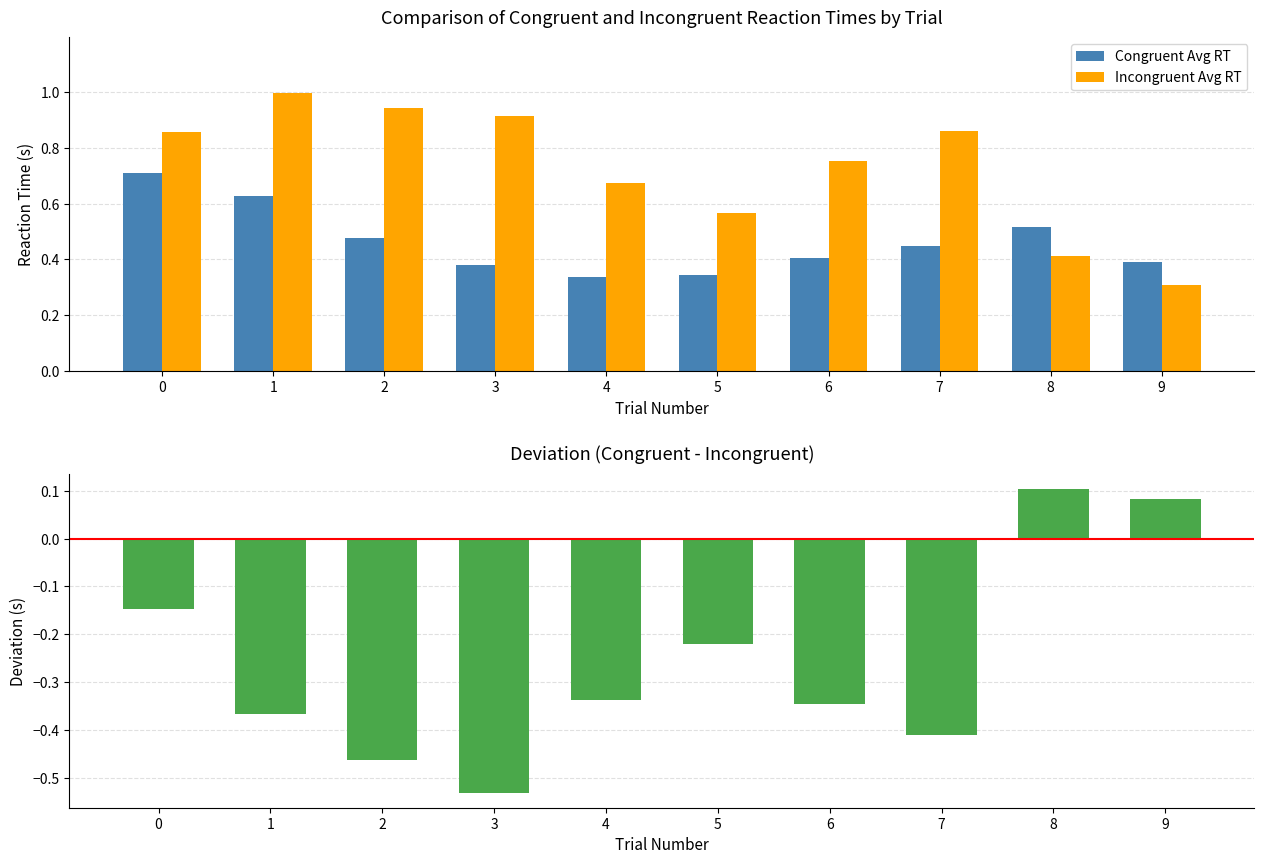

At how many categories does at least one series exceed 0?

10